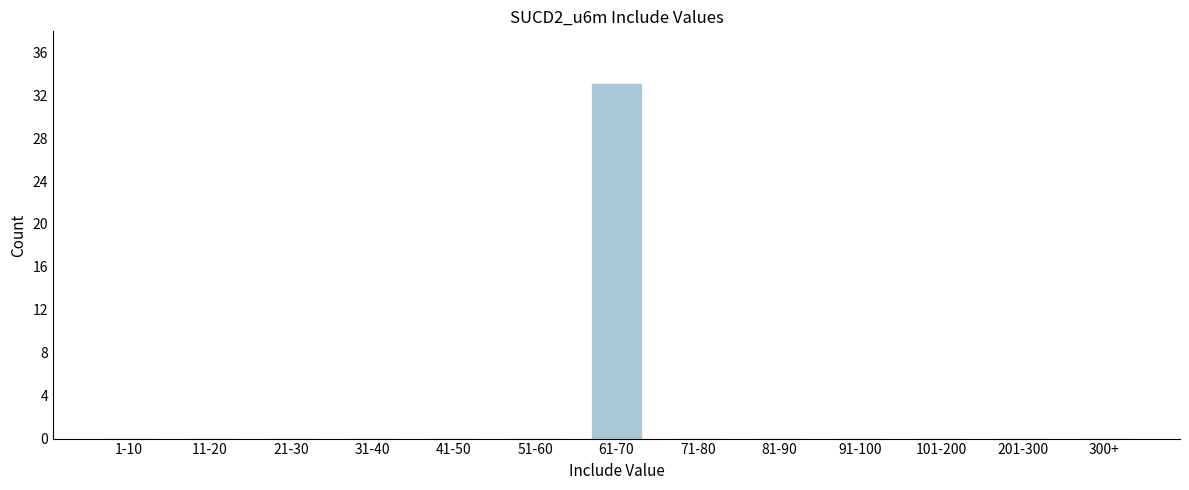

Reading right to left, extract all data points from this chart.

300+=0	201-300=0	101-200=0	91-100=0	81-90=0	71-80=0	61-70=33	51-60=0	41-50=0	31-40=0	21-30=0	11-20=0	1-10=0